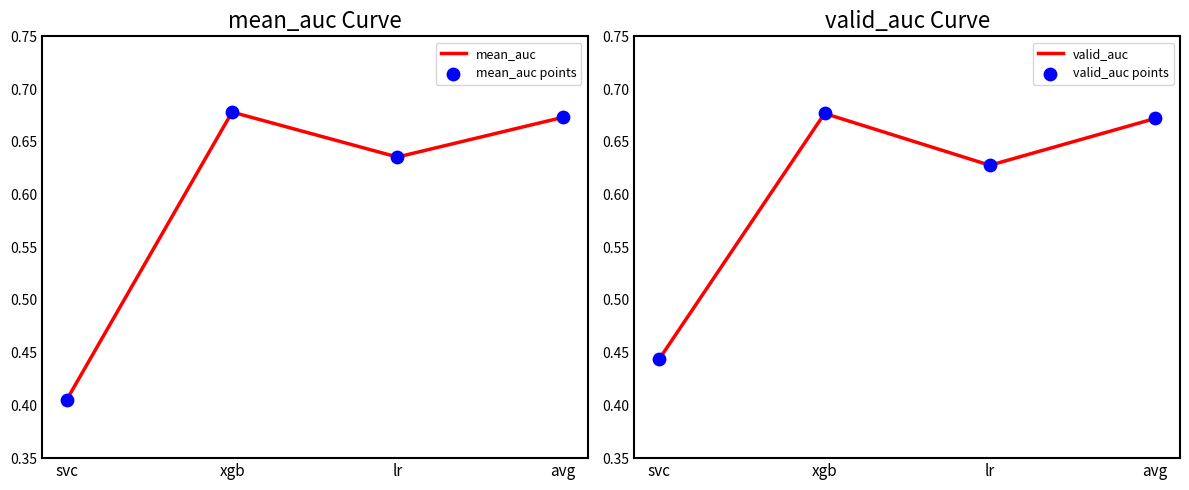

What is the total value across all series at svc?

1.7